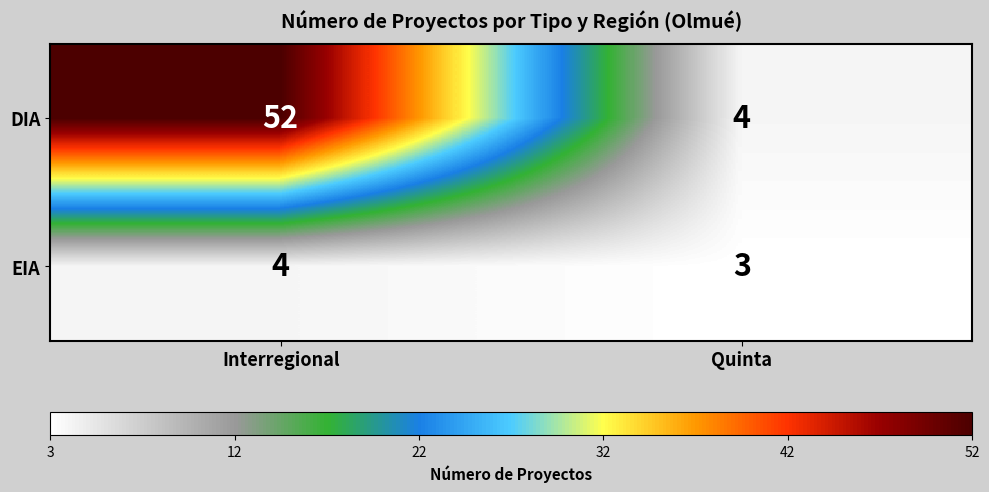

List the series in order of their overall mean, lowest first.

EIA, DIA